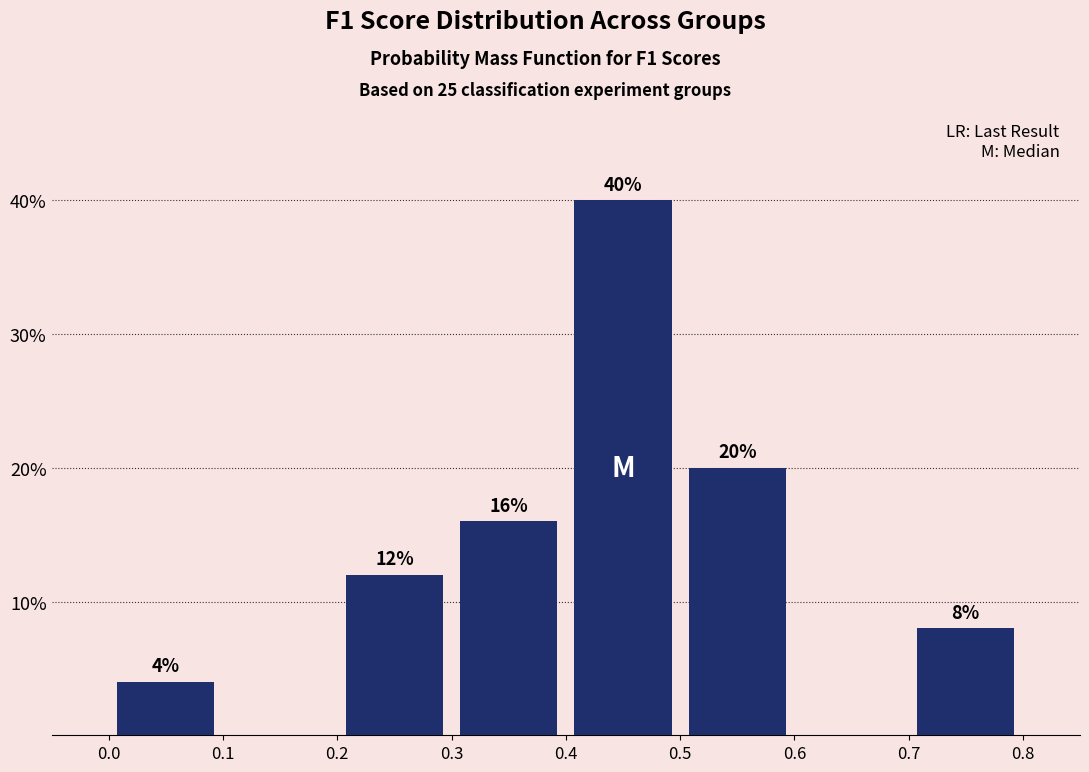

Over which range of the x-axis is the bar tallest?

0.4 to 0.5